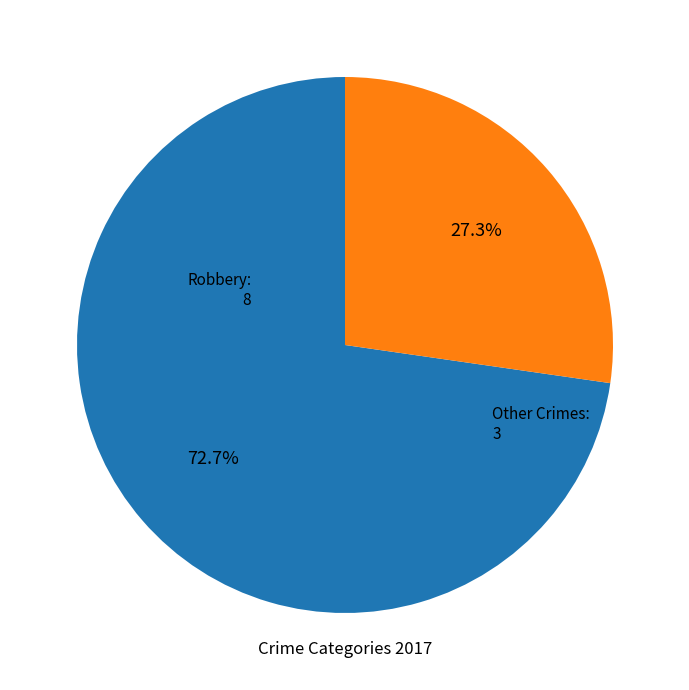

Is there a majority slice in this chart?

Yes